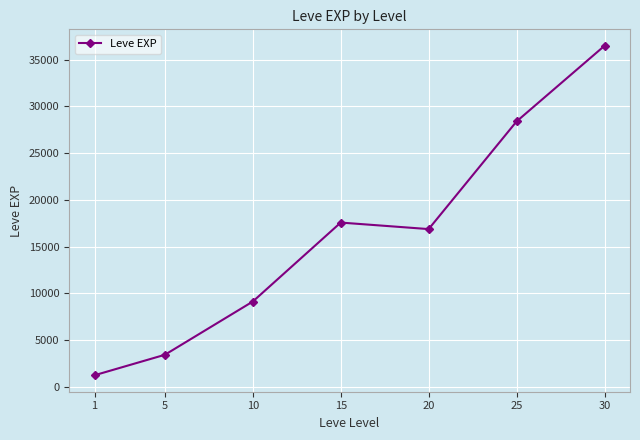

At which label is the value closest to 18852?

15